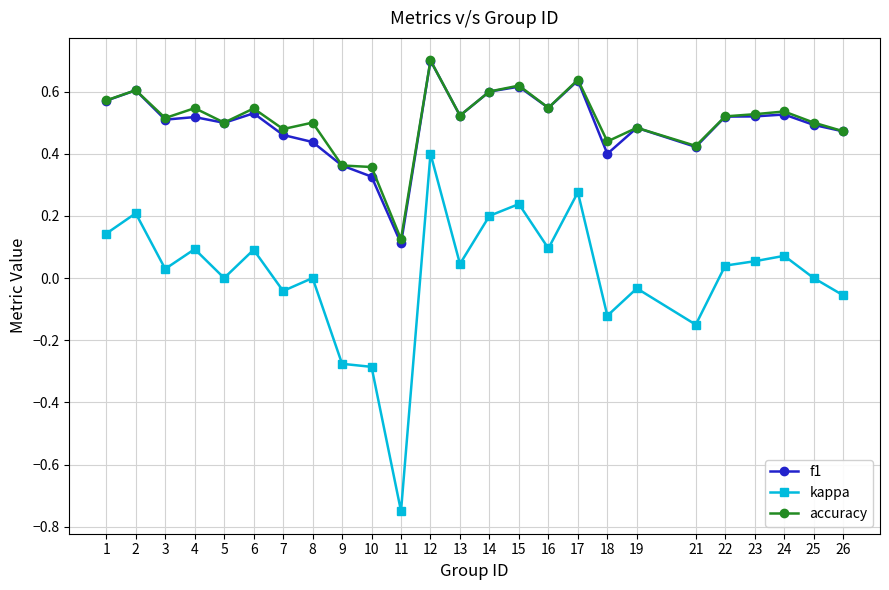

Is the value of f1 at 11 greater than the value of accuracy at 18?

No